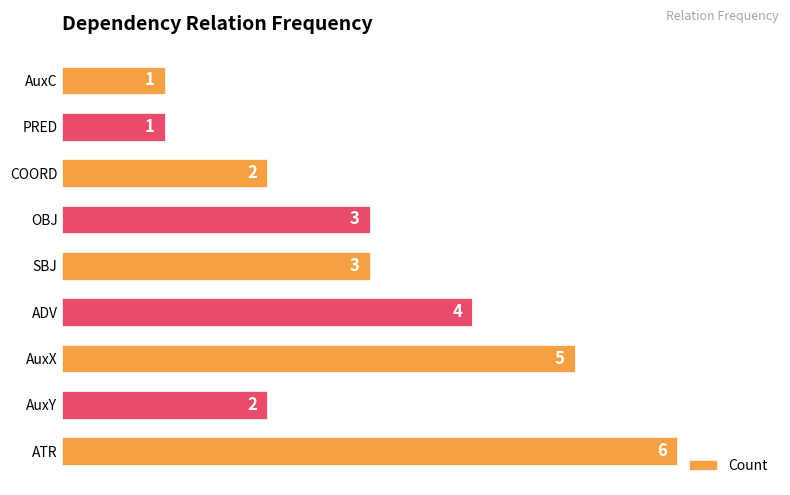

What is the sum of all values?

27